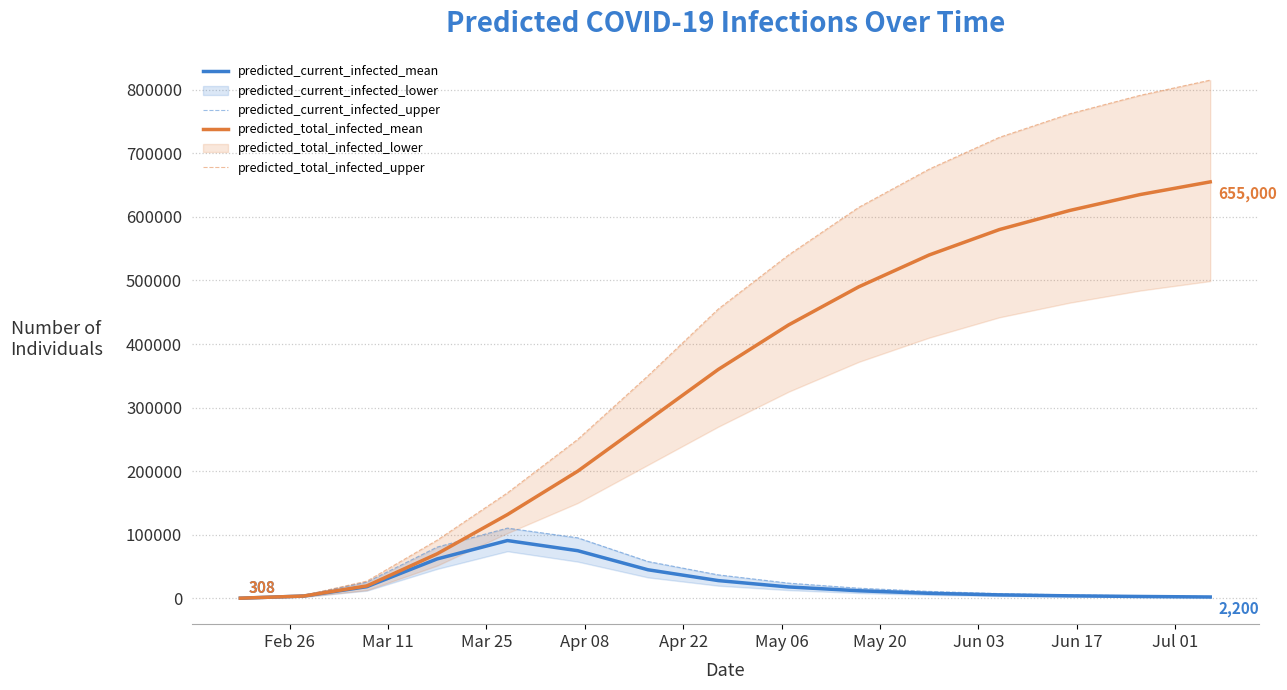

What is the maximum value for predicted_total_infected_mean?

655000